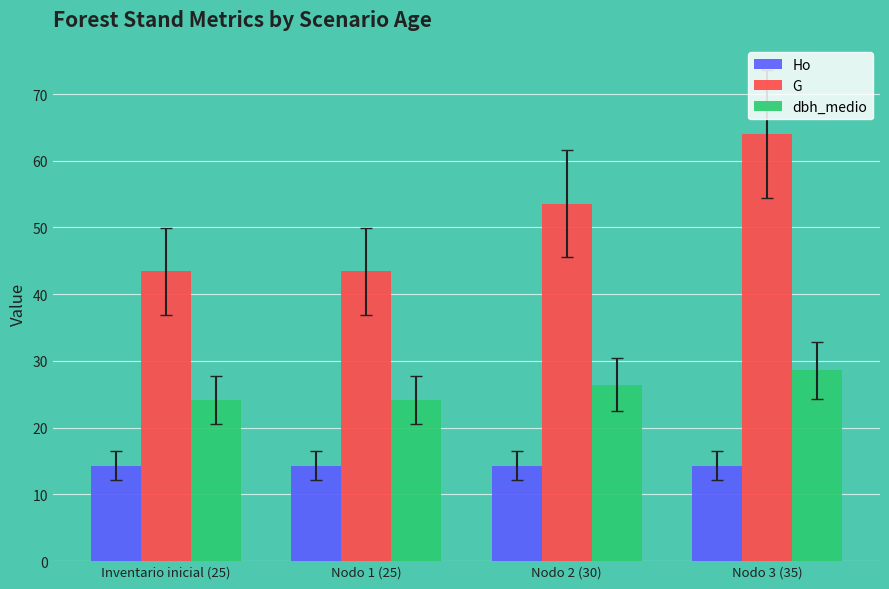

What is the difference between the maximum and minimum values in the G series?

20.5